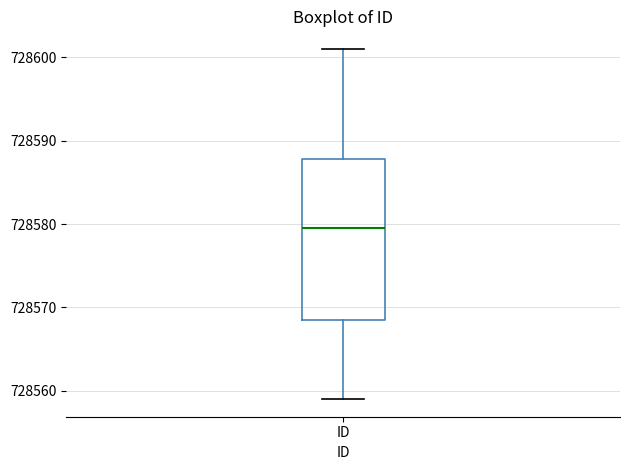

Transcribe this box plot: give where the median line is, the range the box spans, and where the two whiskers end, as read against the y-axis. The values are not printed on the chart, so give them approximately, as read against the axis.

median 728580, box 728569 to 728588, whiskers 728559 to 728601